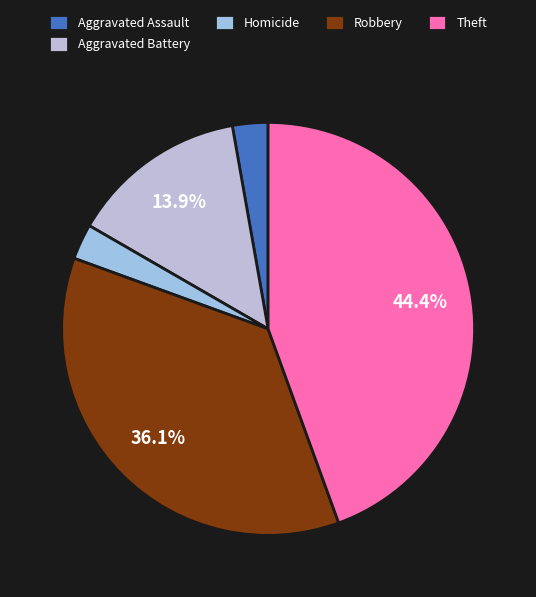

Count the number of slices in the pie.

5